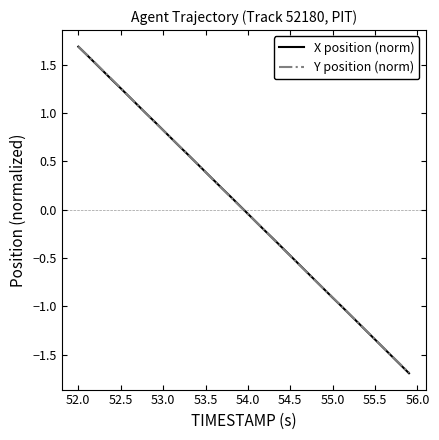

What is the minimum value shown in the chart?

-1.7